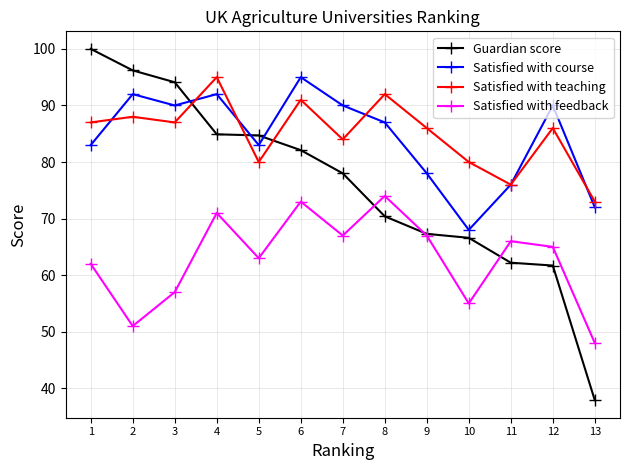

Which series has the largest range (max minus min)?

Guardian score